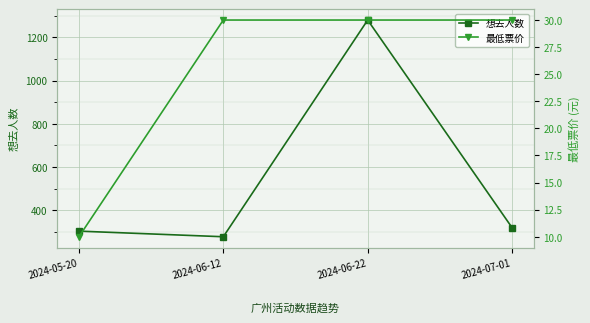

Is it true that 想去人数 equals 319 at 2024-07-01?

True